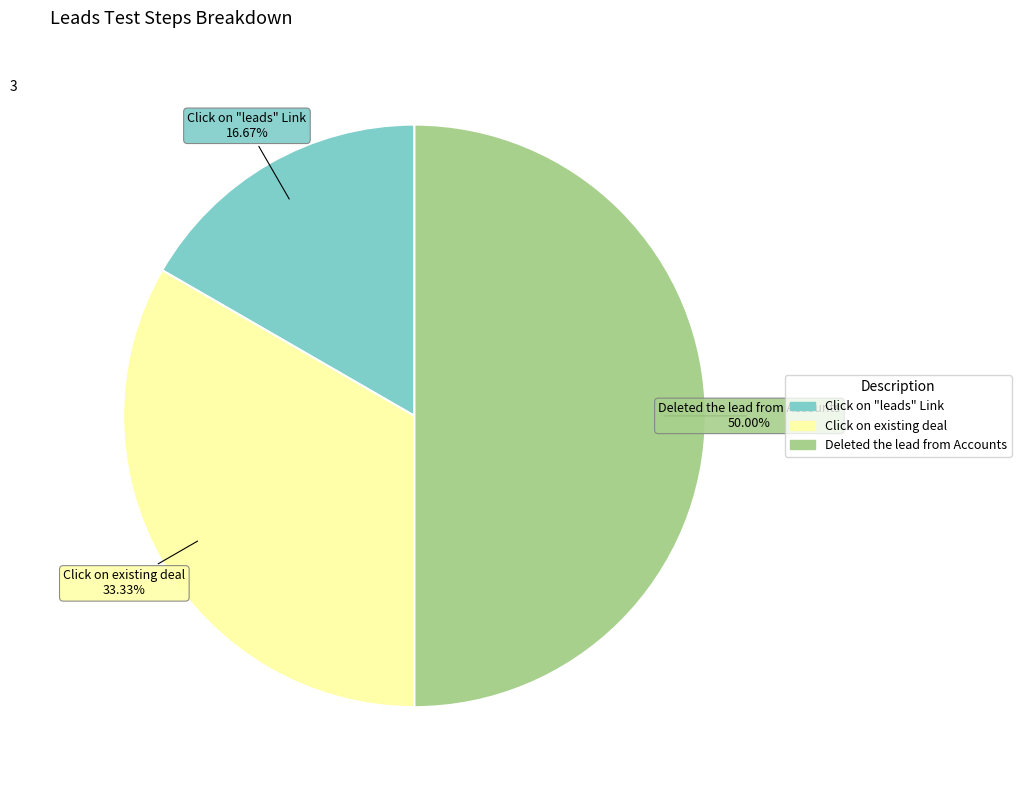

True or false: Click on existing deal accounts for 45% of the total.

False